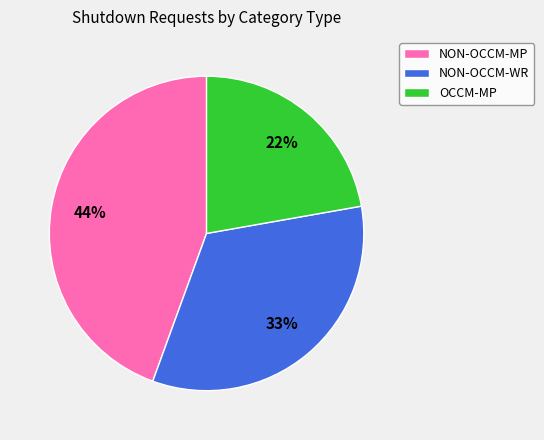

Rank the categories by value from lowest to highest.

OCCM-MP, NON-OCCM-WR, NON-OCCM-MP